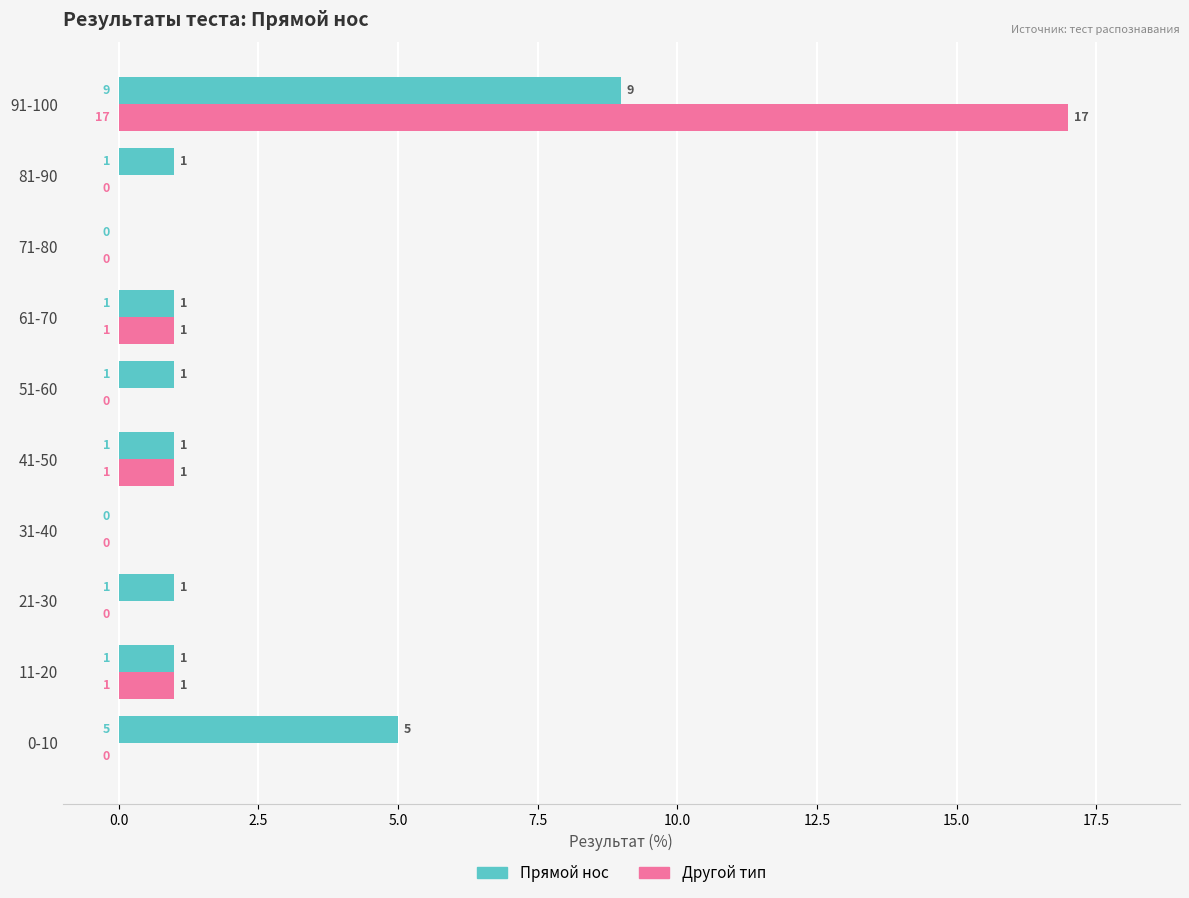

What is the highest value of the Прямой нос series?

9